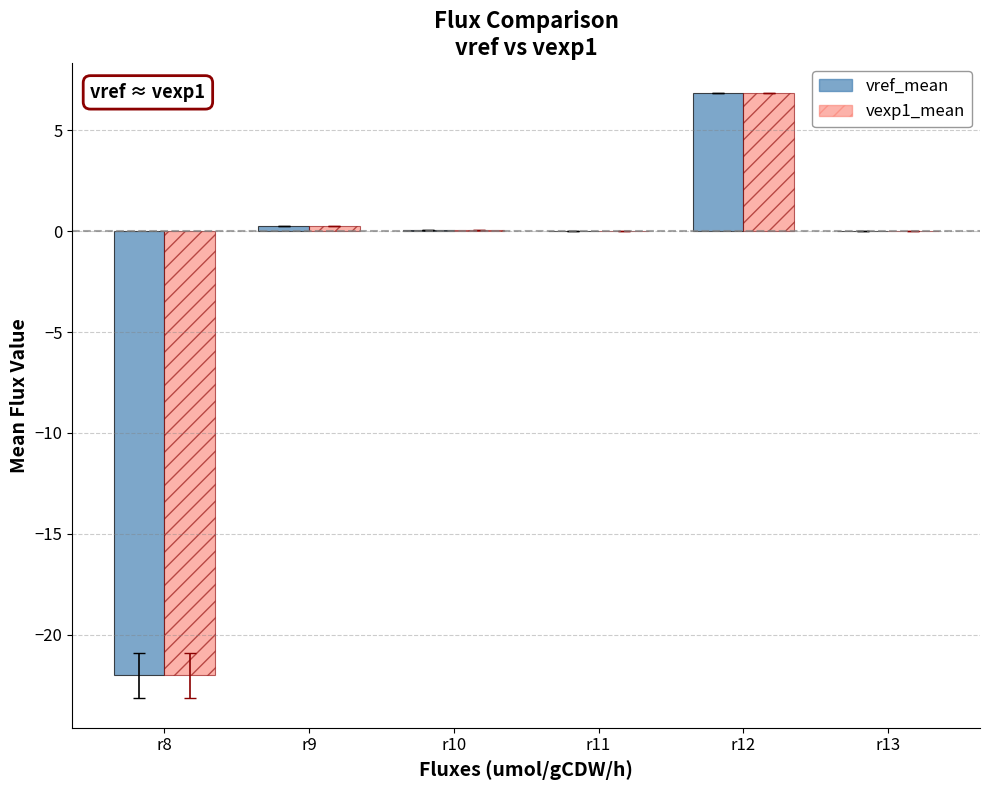

What is the maximum value shown in the chart?

6.8